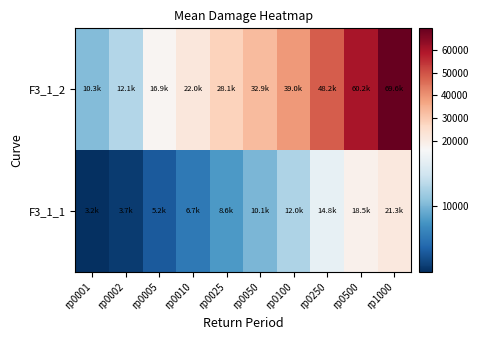

At how many categories does at least one series exceed 27575?

6